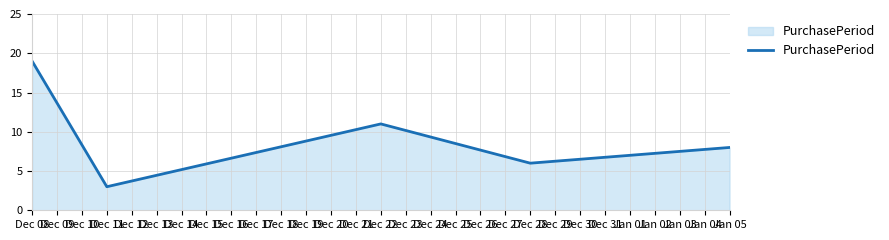

What is the ratio of the value at Dec 11 to the value at Dec 28?

0.5